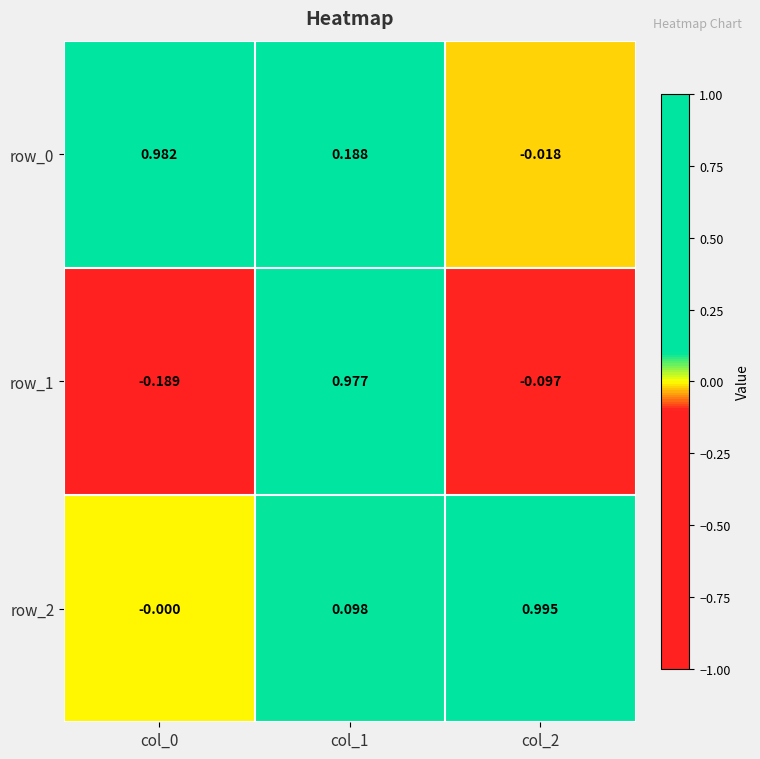

Is the value of row_0 at col_0 greater than the value of row_1 at col_1?

Yes